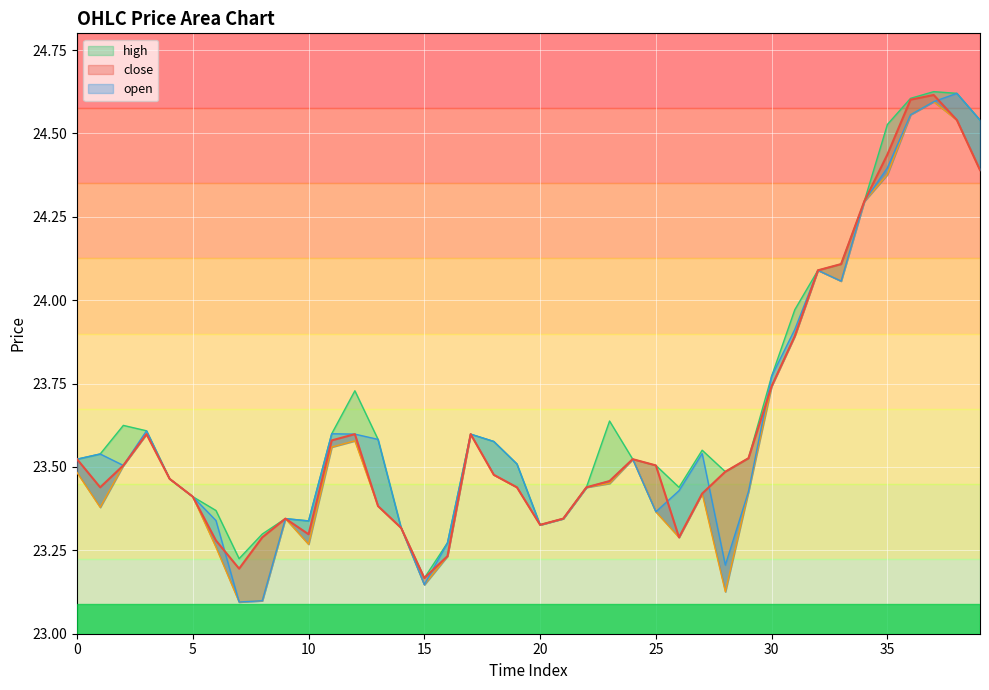

In high, how many points are higher than both neighbors (excluding endpoints)?

7